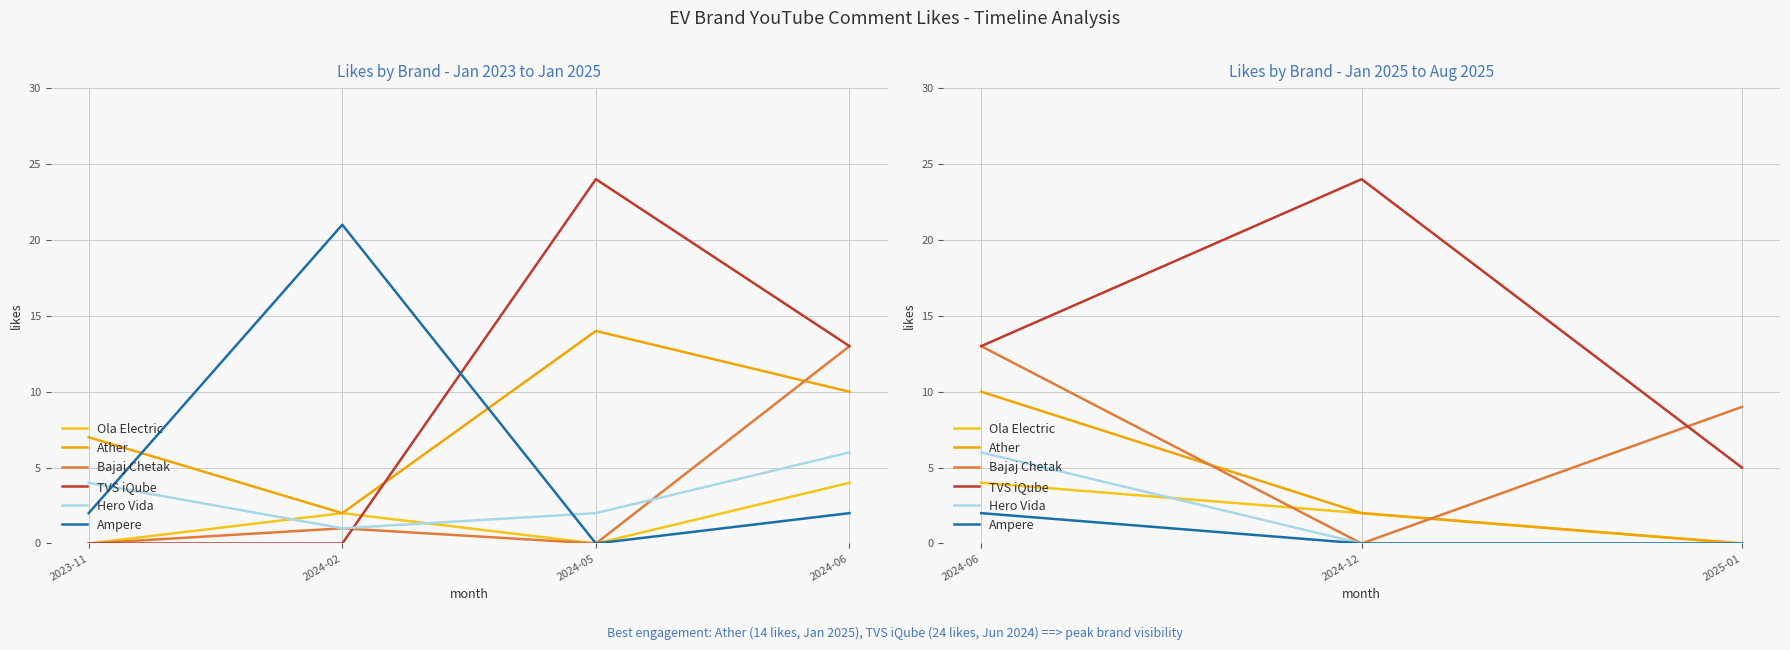

How many Ather values are between 0 and 10?

3